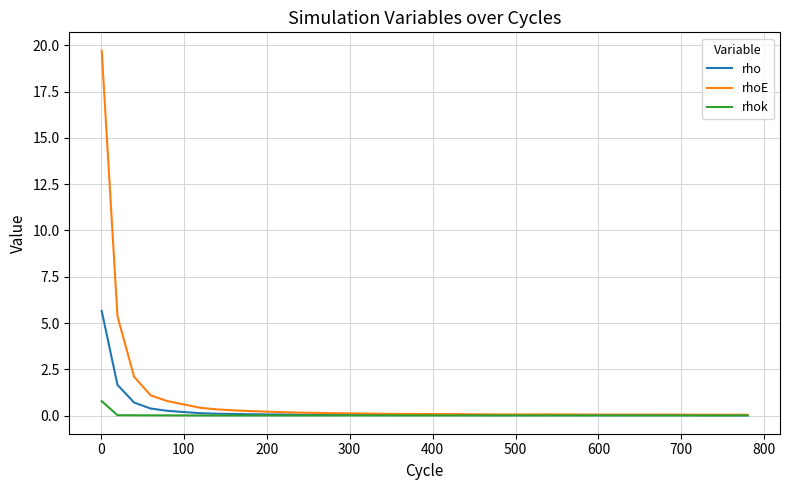

What is the maximum value for rhok?

0.8